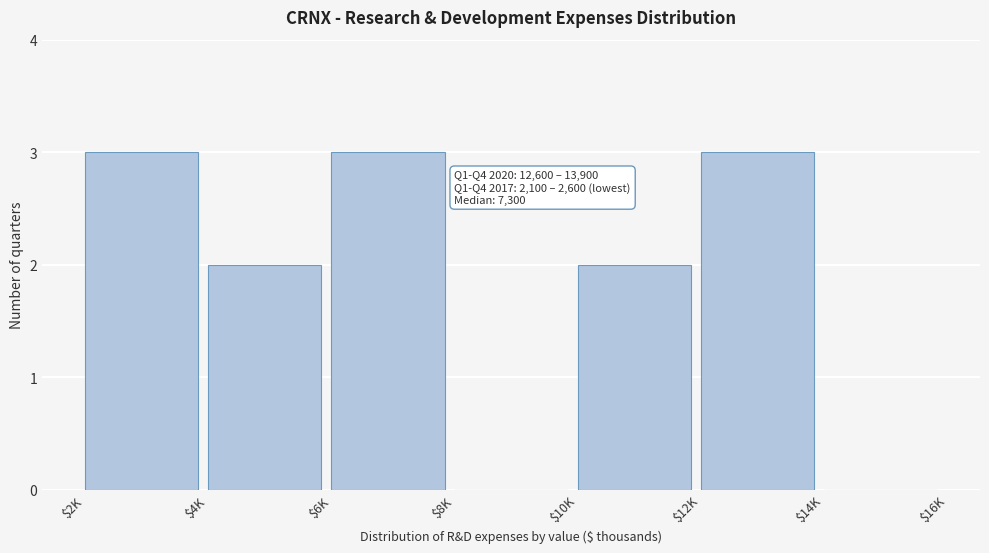

What is the greatest value displayed?

3